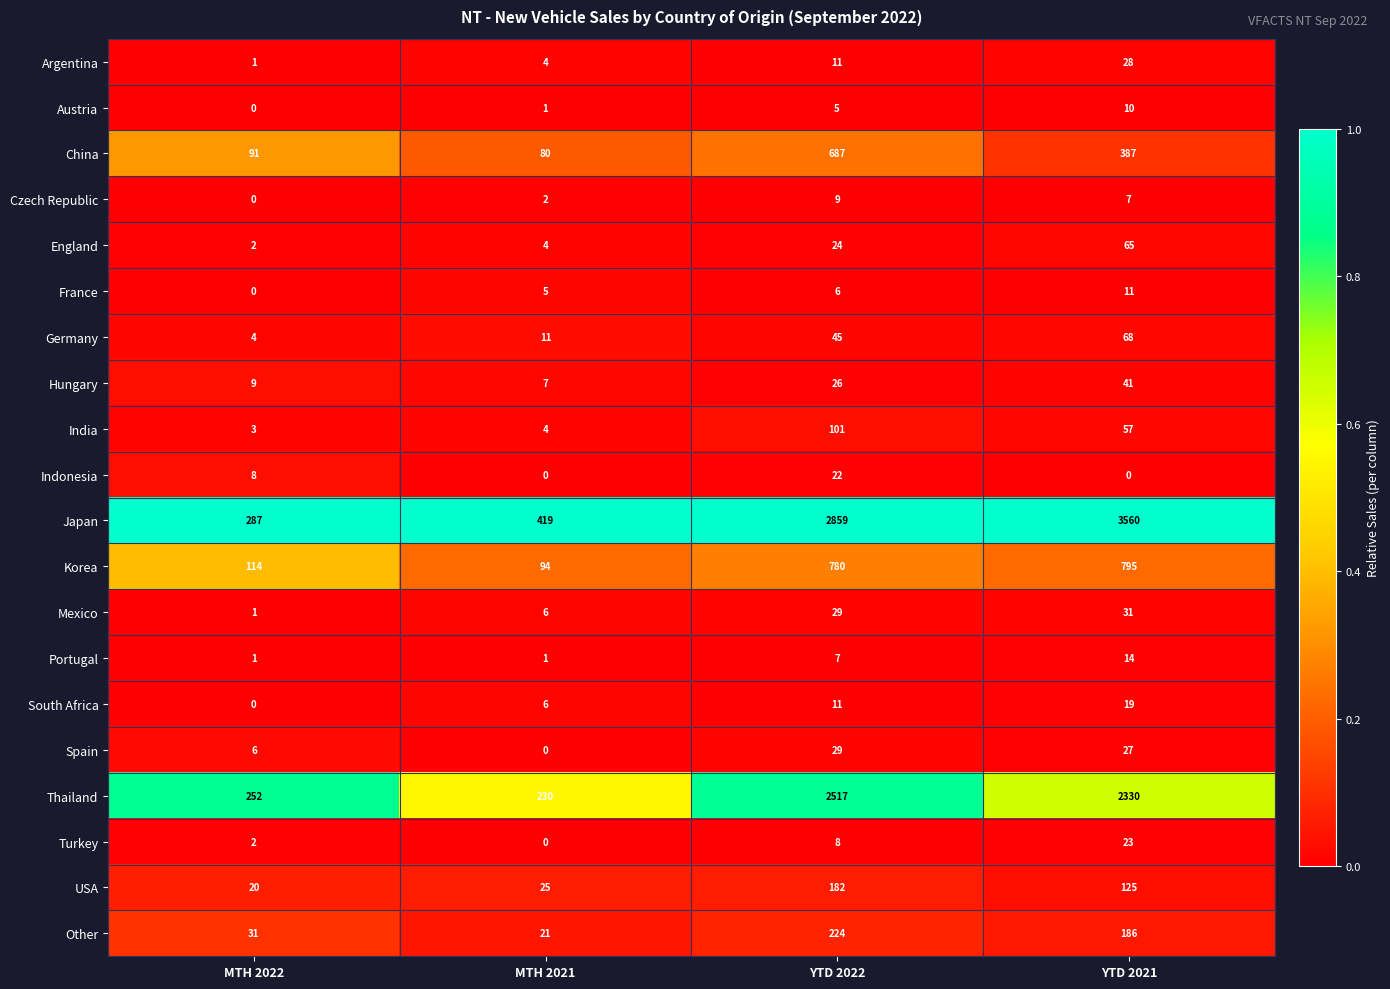

List the series in order of their peak value, lowest first.

Czech Republic, Austria, France, Portugal, South Africa, Indonesia, Turkey, Argentina, Spain, Mexico, Hungary, England, Germany, India, USA, Other, China, Korea, Thailand, Japan